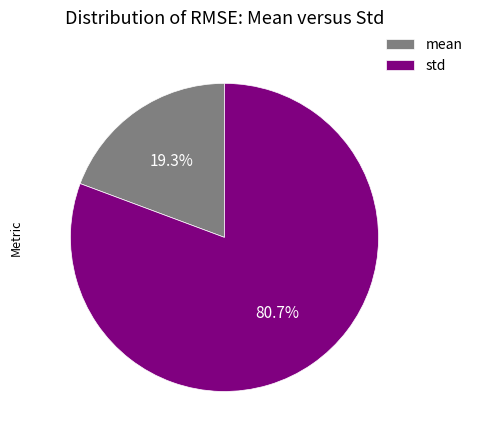

How many slices are in this pie chart?

2